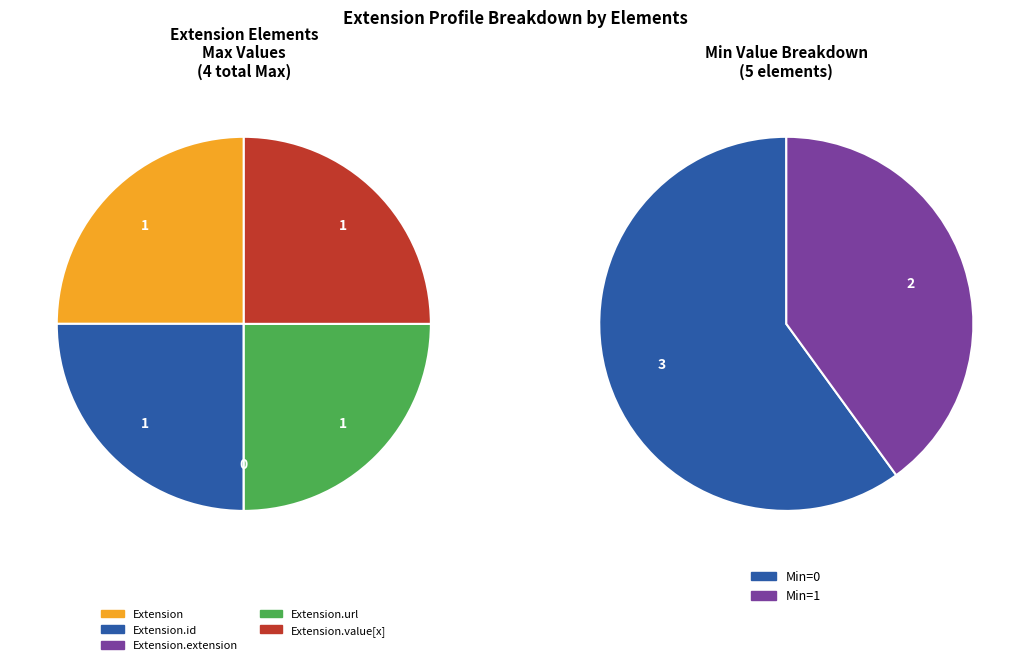

Which has a higher value, Extension.url or Extension.value[x]?

Extension.url